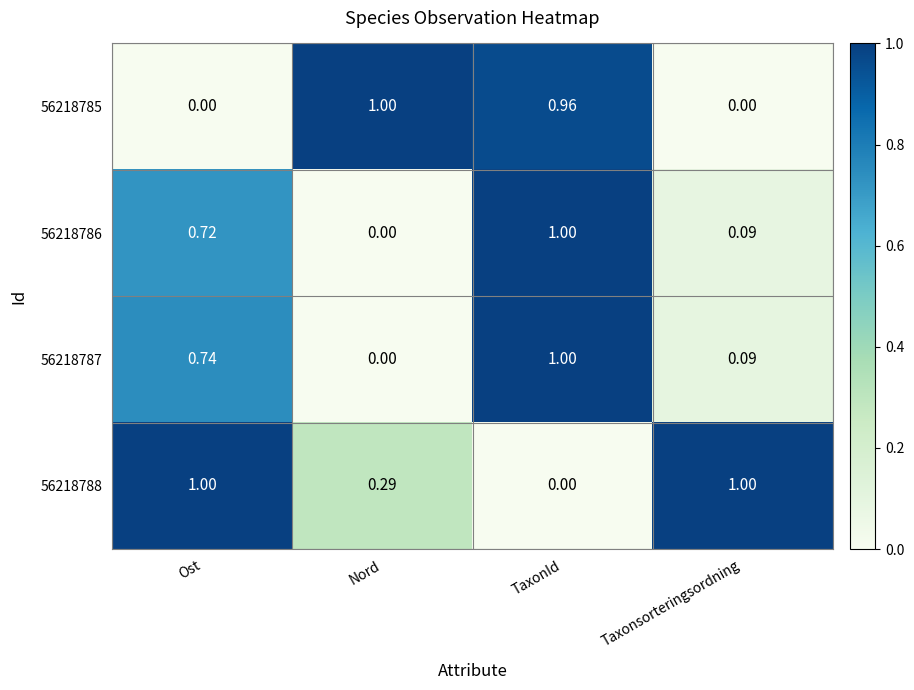

At which category is the sum across all series the highest?

TaxonId